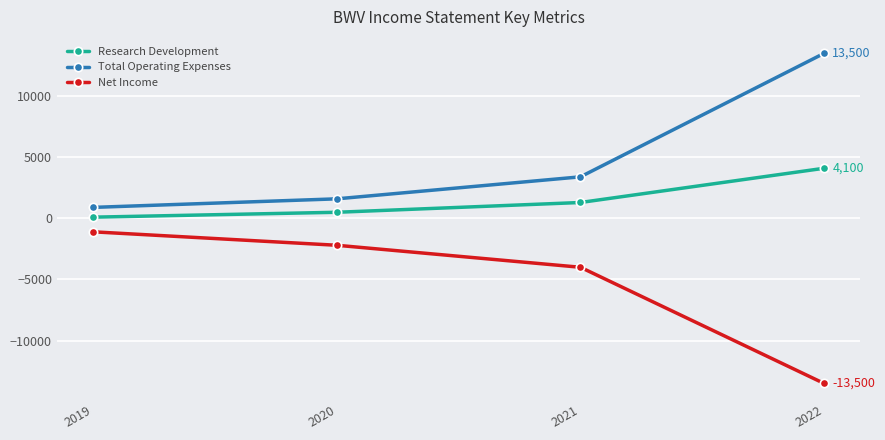

What are all the series names shown in the legend?

Research Development, Total Operating Expenses, Net Income